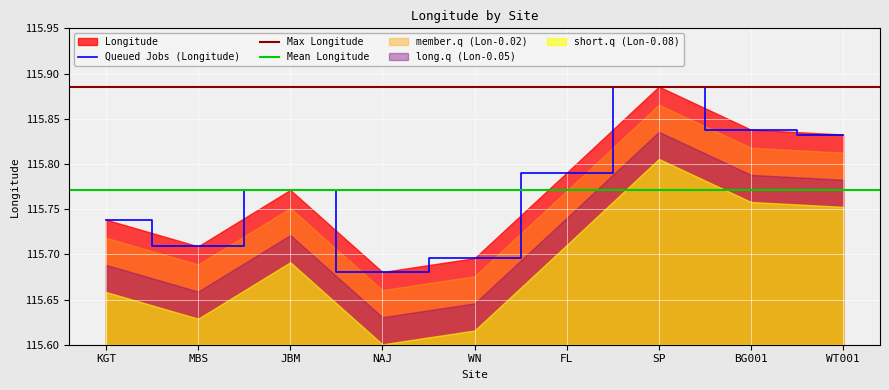

Is it true that the value at WT001 is 115.8?

True